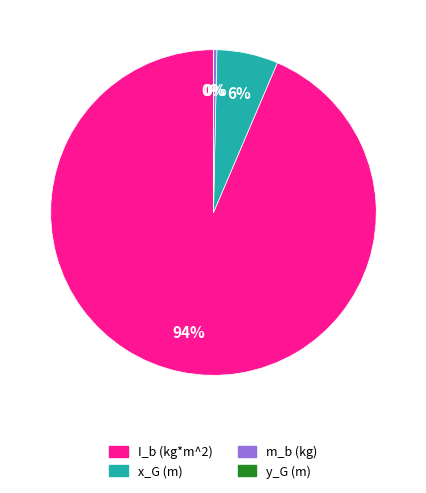

To the nearest percent, what percentage of the pie is I_b (kg*m^2)?

94%